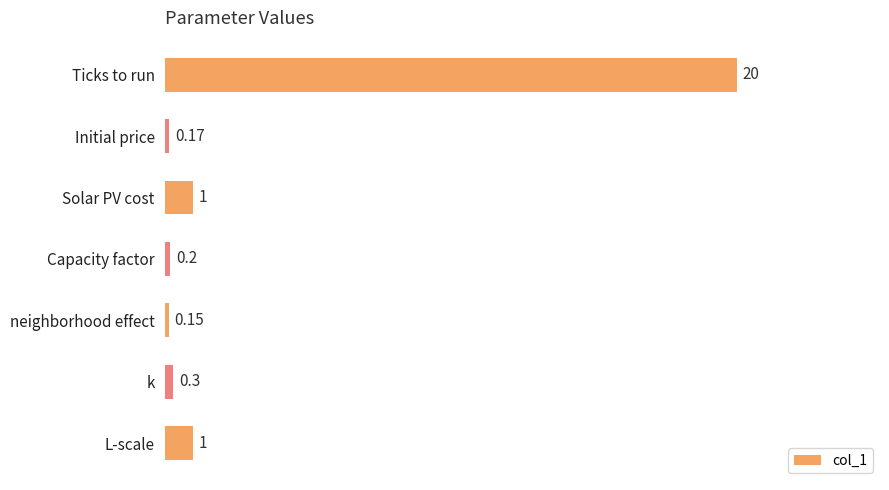

Which has a higher value, neighborhood effect or Initial price?

Initial price